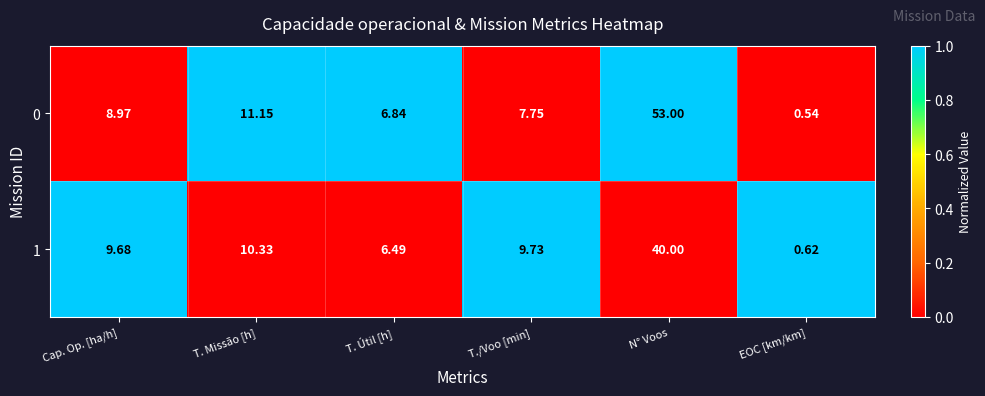

How many data points in 0 are above 8?

3